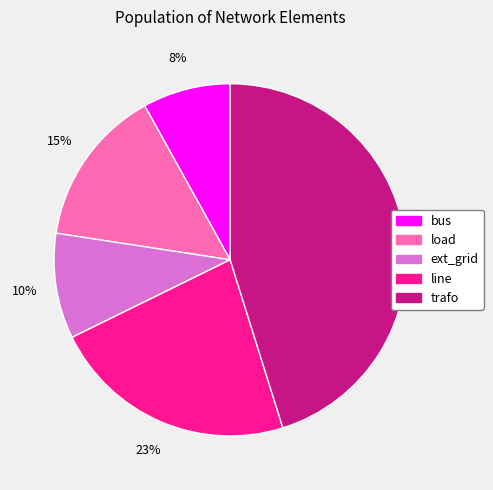

To the nearest percent, what is the difference between the bus and trafo slice percentages?

37%